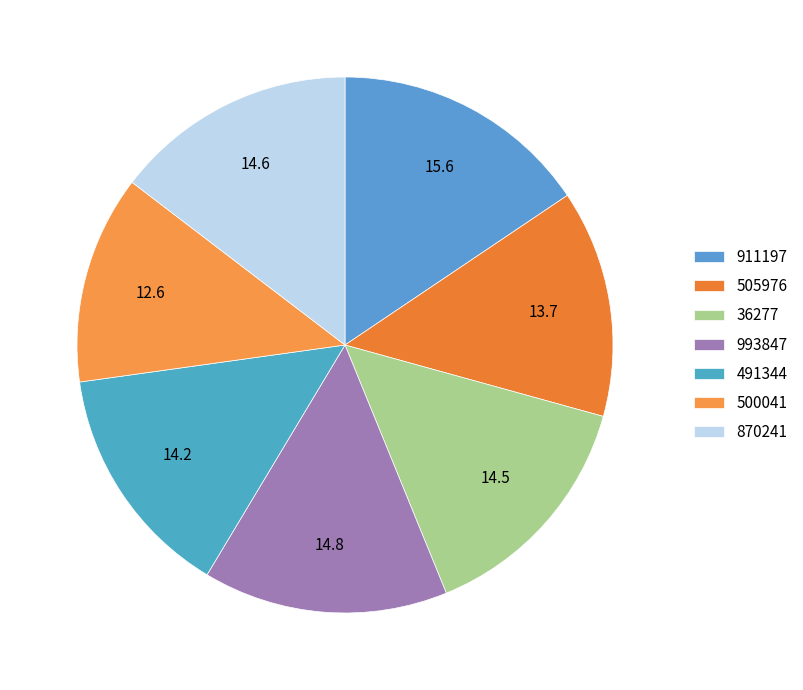

Approximately how many times larger is the value at 500041 compared to 491344?

0.9